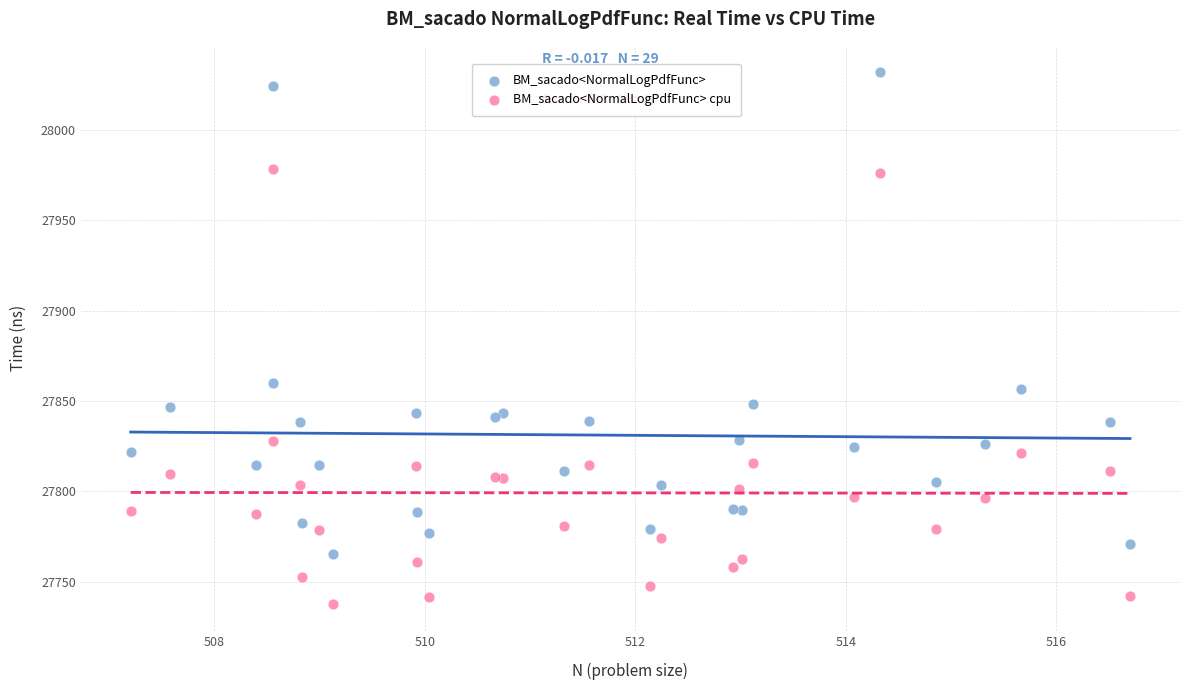

Which series contains the lowest Y value?

BM_sacado<NormalLogPdfFunc> cpu